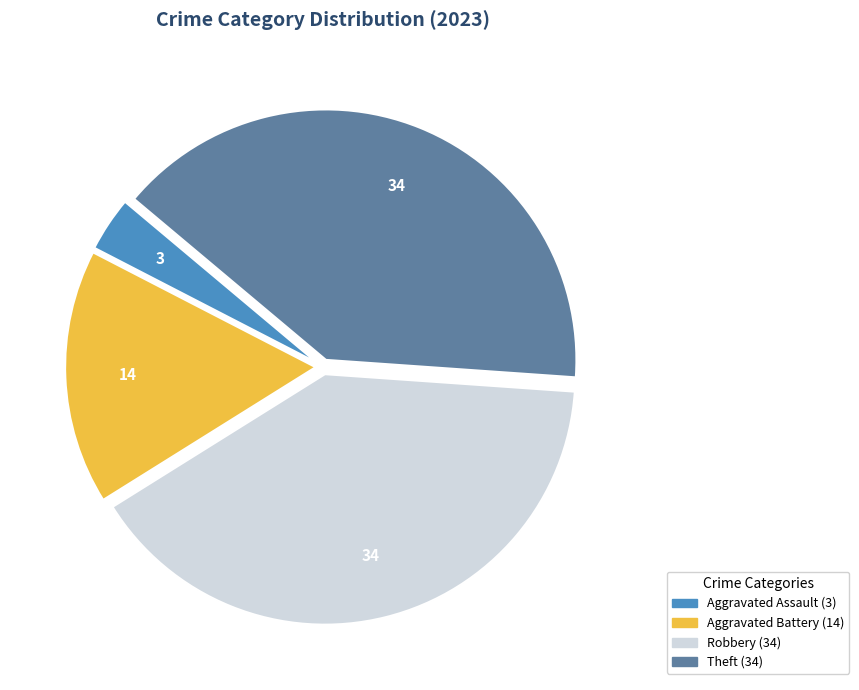

Is there any slice that represents more than half of the pie?

No